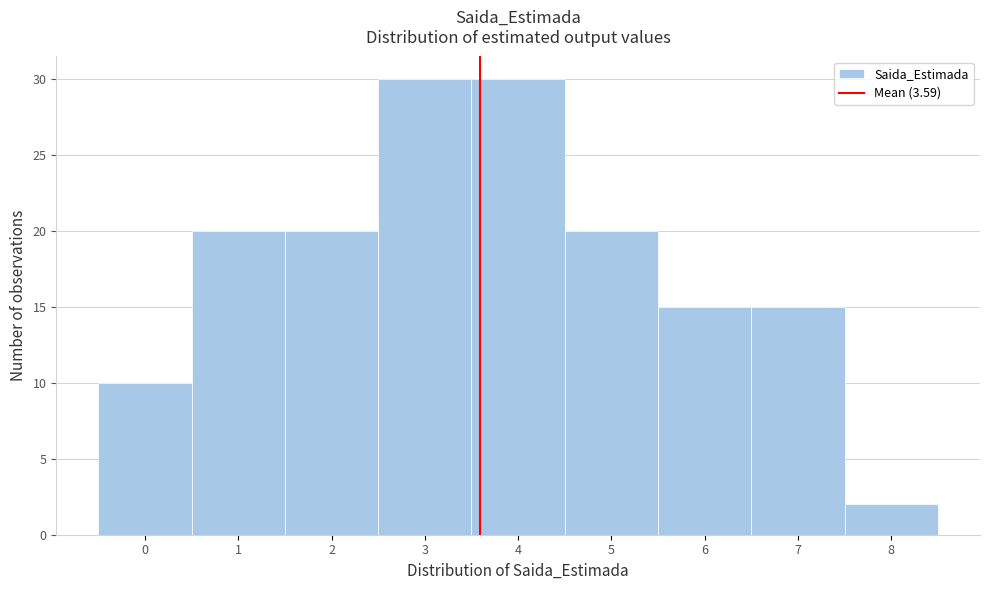

How tall is the bar that spans 6.5 to 7.5 on the x-axis? The values are not printed on the chart, so give them approximately, as read against the axis.

15